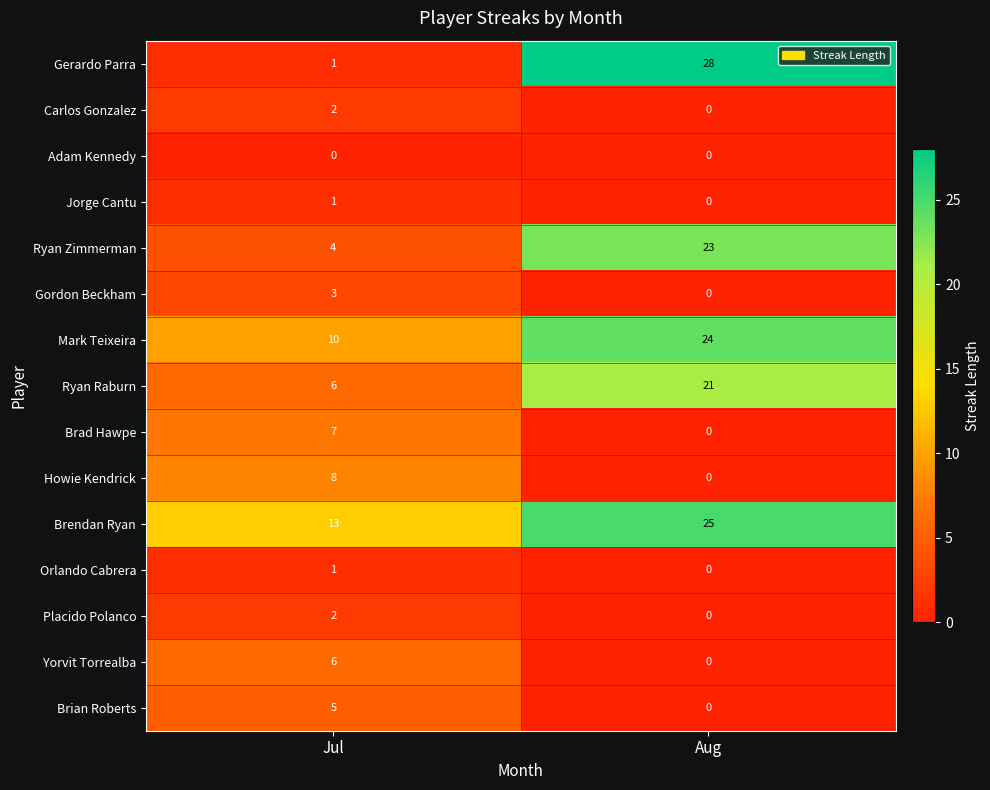

Which series has the largest total across all categories?

Brendan Ryan